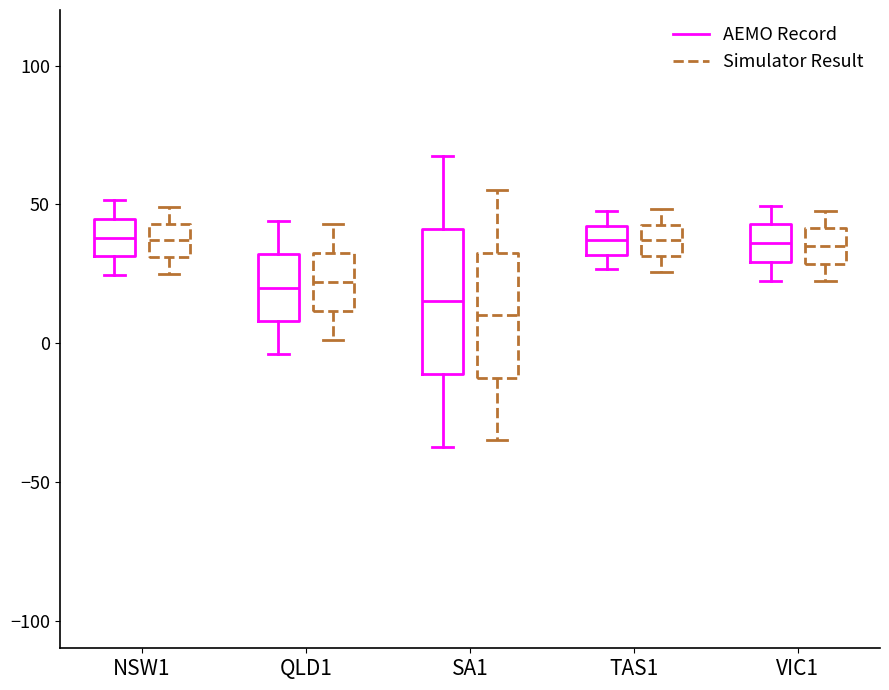

Reading left to right, read every box against the y-axis: the position of its median line, the range the box covers, and the ends of its whiskers. The values are not printed on the chart, so give them approximately, as read against the axis.

NSW1 (AEMO Record): median 40, box 30 to 45, whiskers 25 to 50
NSW1 (Simulator Result): median 35, box 30 to 45, whiskers 25 to 50
QLD1 (AEMO Record): median 20, box 10 to 30, whiskers -5 to 45
QLD1 (Simulator Result): median 20, box 10 to 35, whiskers 0 to 45
SA1 (AEMO Record): median 15, box -10 to 40, whiskers -35 to 70
SA1 (Simulator Result): median 10, box -10 to 35, whiskers -35 to 55
TAS1 (AEMO Record): median 35, box 30 to 40, whiskers 25 to 50
TAS1 (Simulator Result): median 35, box 30 to 45, whiskers 25 to 50
VIC1 (AEMO Record): median 35, box 30 to 45, whiskers 25 to 50
VIC1 (Simulator Result): median 35, box 30 to 40, whiskers 20 to 50